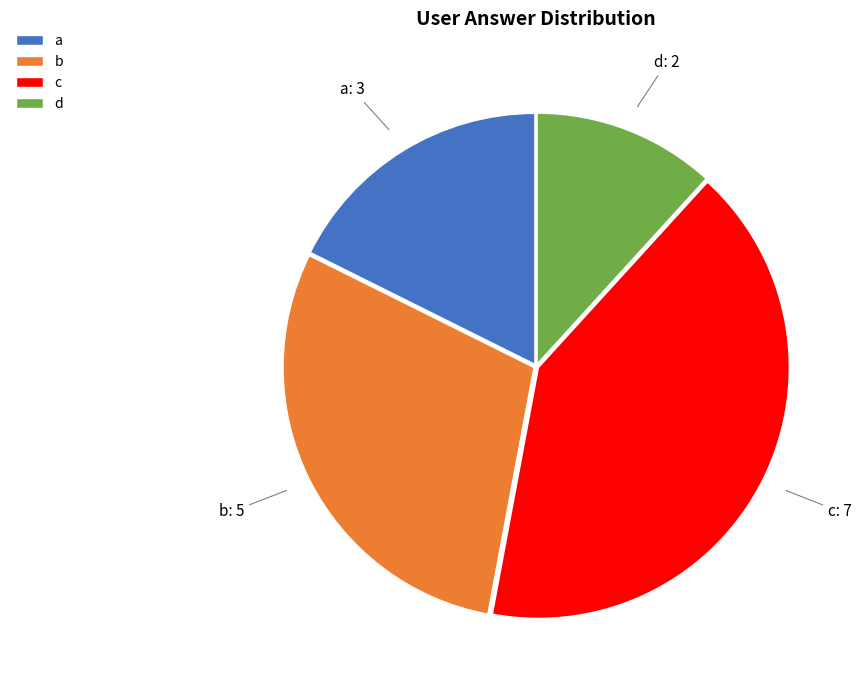

True or false: a accounts for 18% of the total.

True